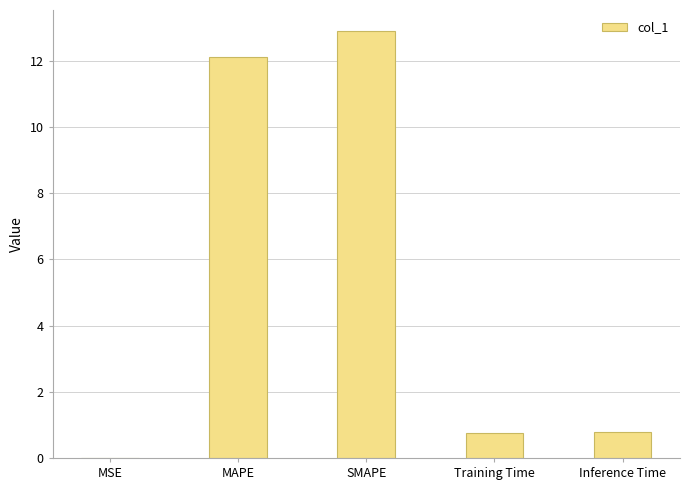

What is the difference between the values at Training Time and Inference Time?

0.1